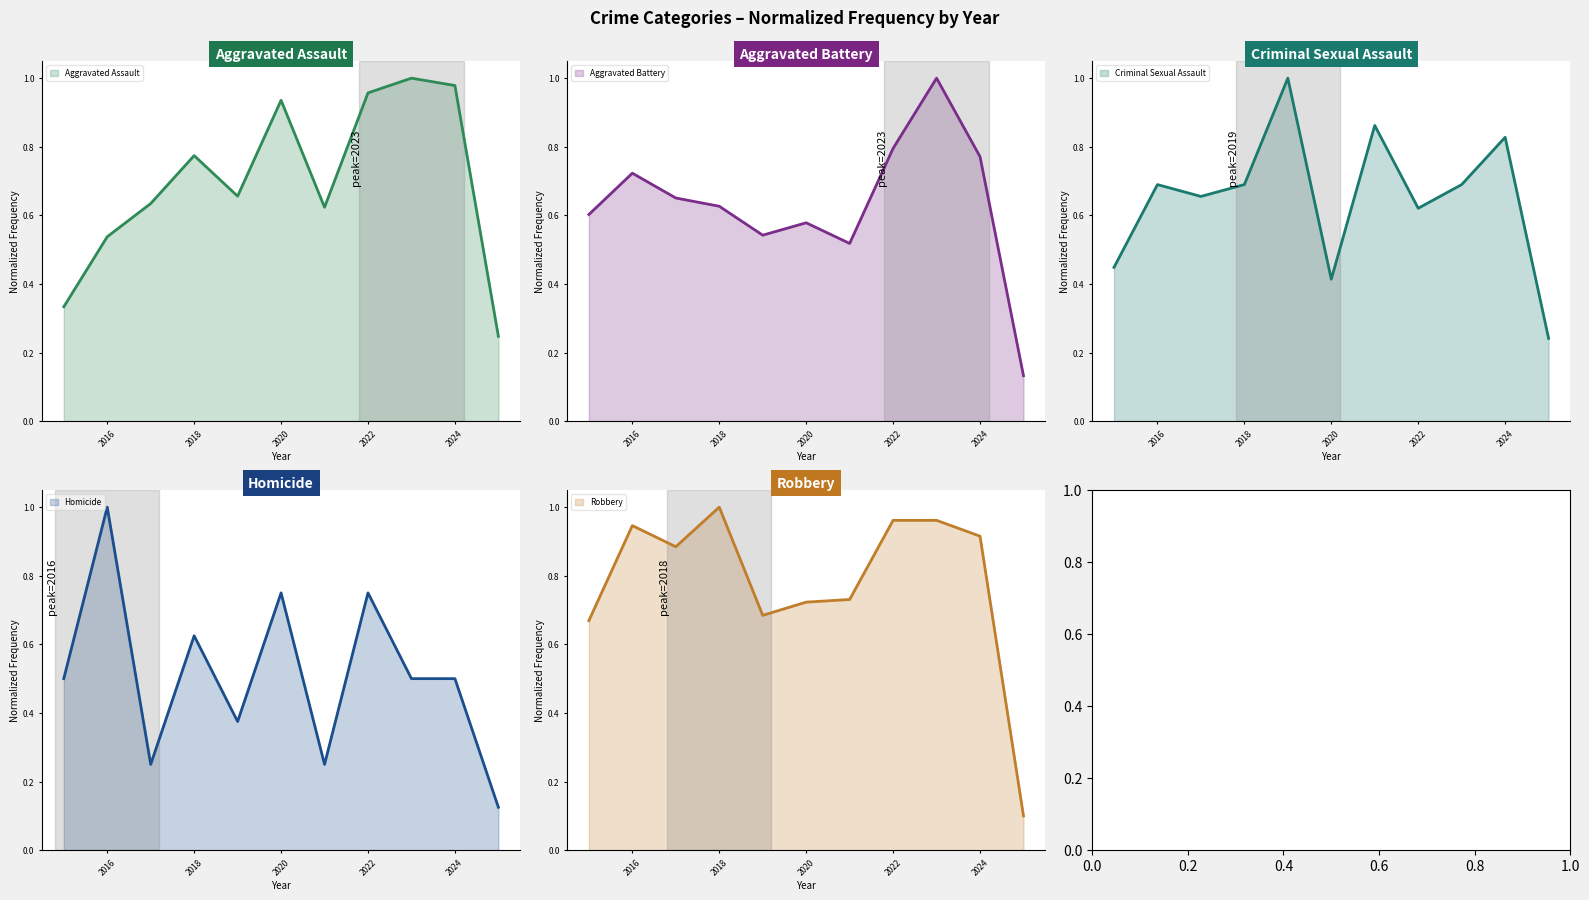

What is the highest value of the Aggravated Battery series?

1.0